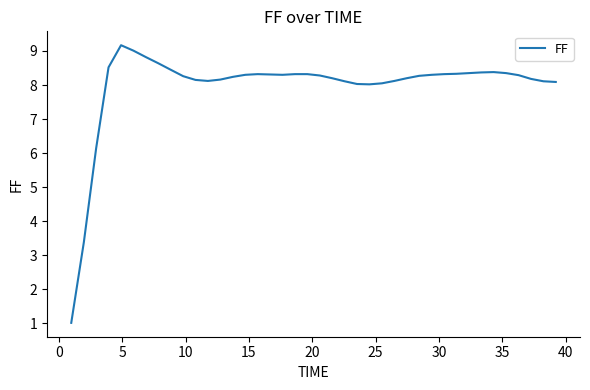

What is the maximum value shown in the chart?

9.2